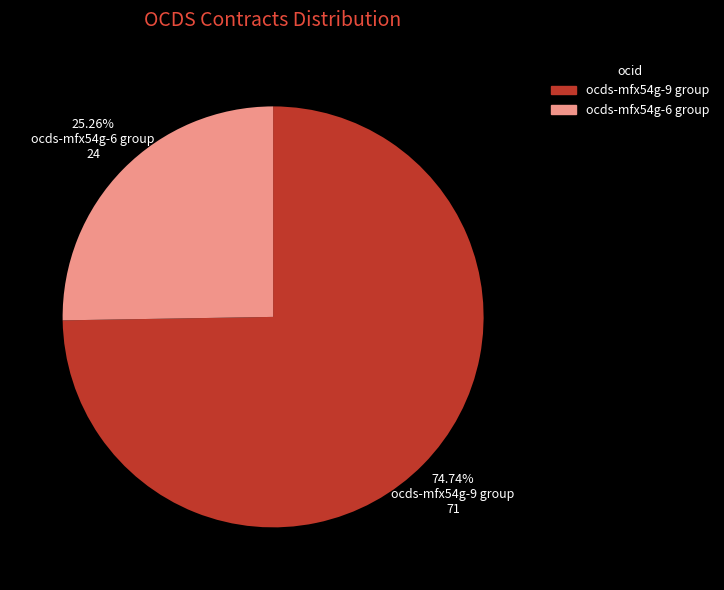

Which category has the biggest portion of the pie?

ocds-mfx54g-9 group